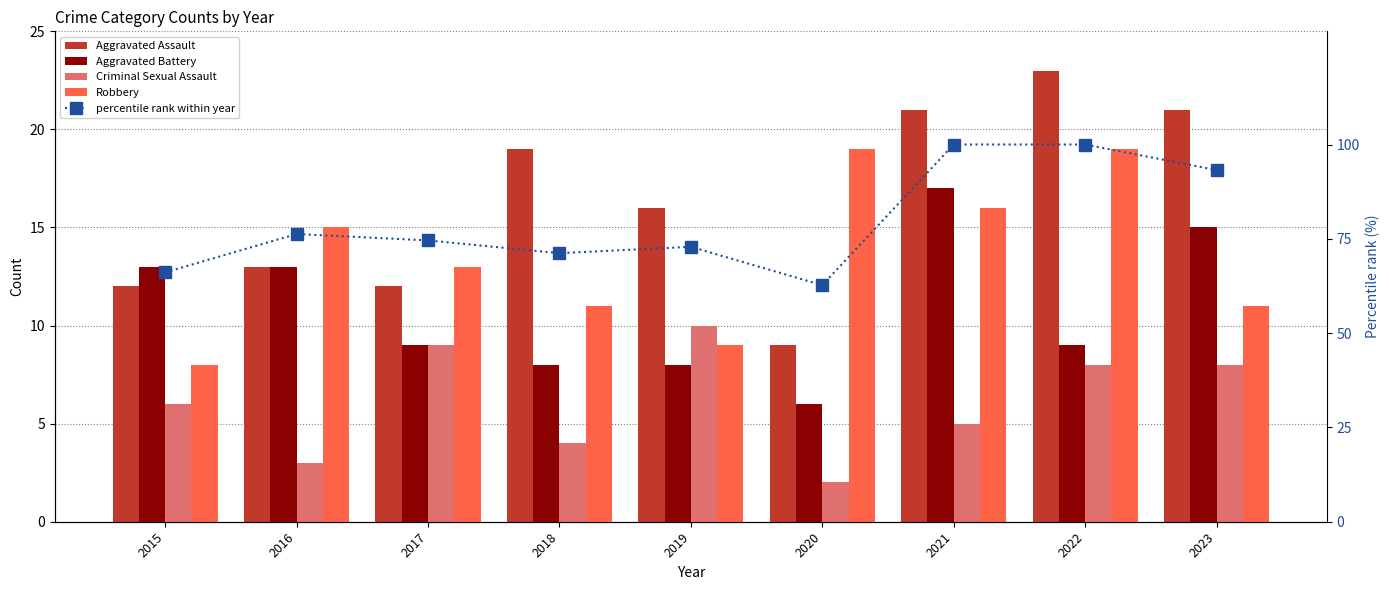

At 2017, list the series in order from largest to smallest.

percentile rank within year, Robbery, Aggravated Assault, Aggravated Battery, Criminal Sexual Assault